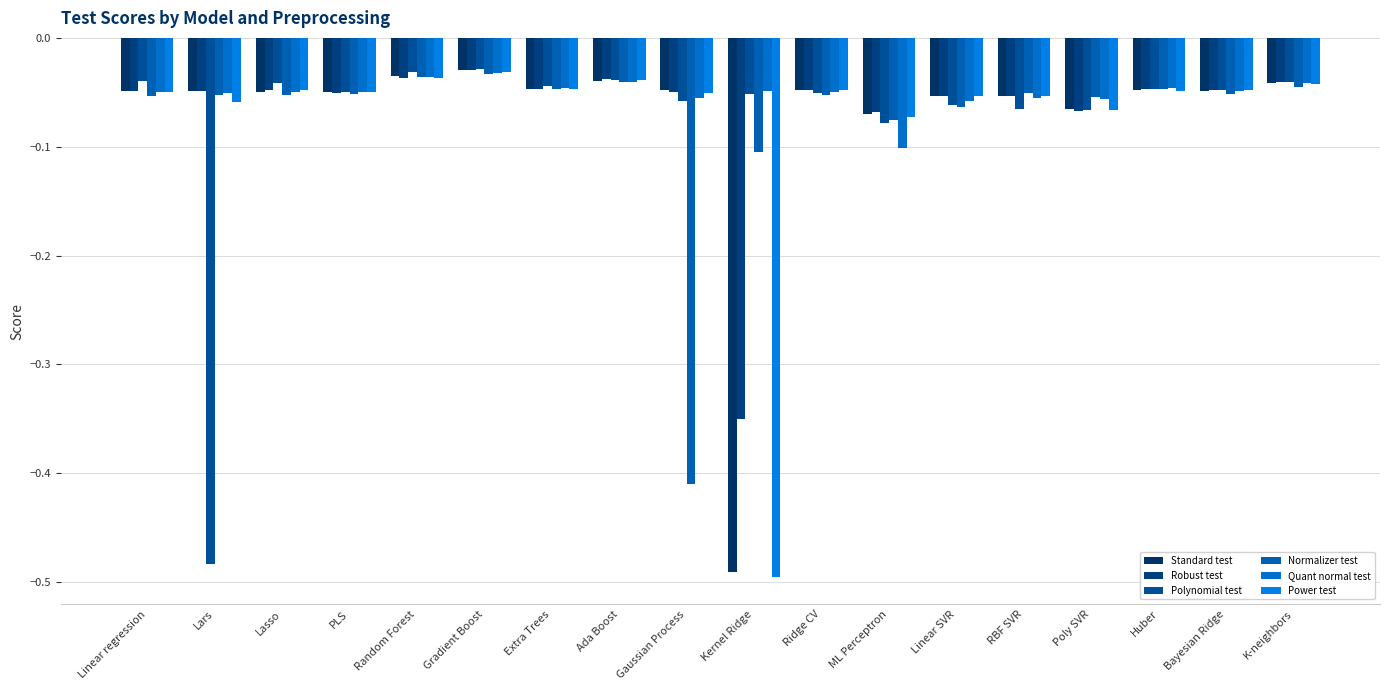

List the series in order of their peak value, highest first.

Polynomial test, Standard test, Robust test, Power test, Quant normal test, Normalizer test